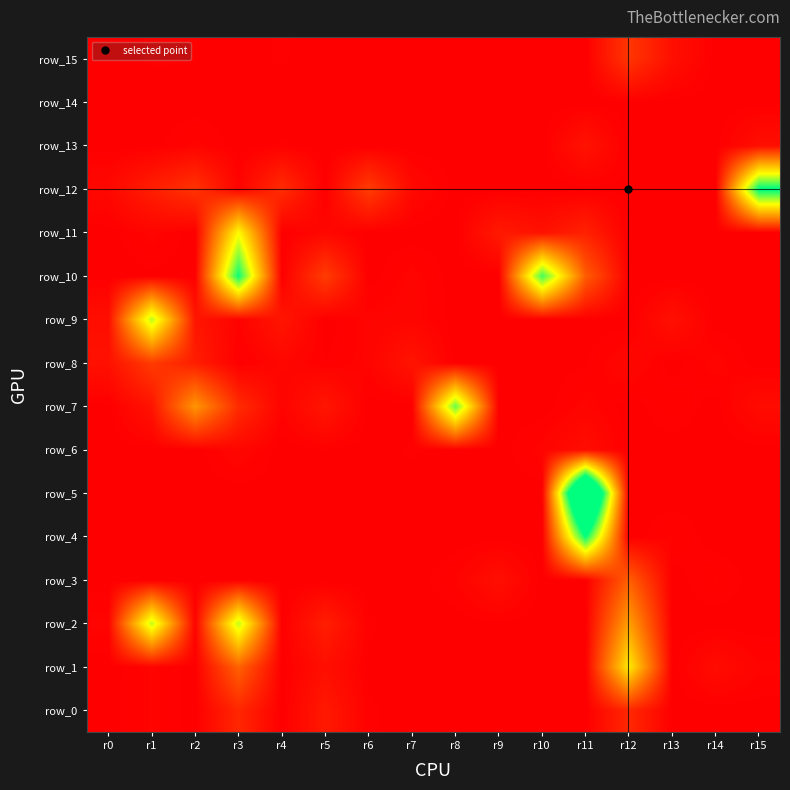

How many values in the row_13 series exceed 0?

5